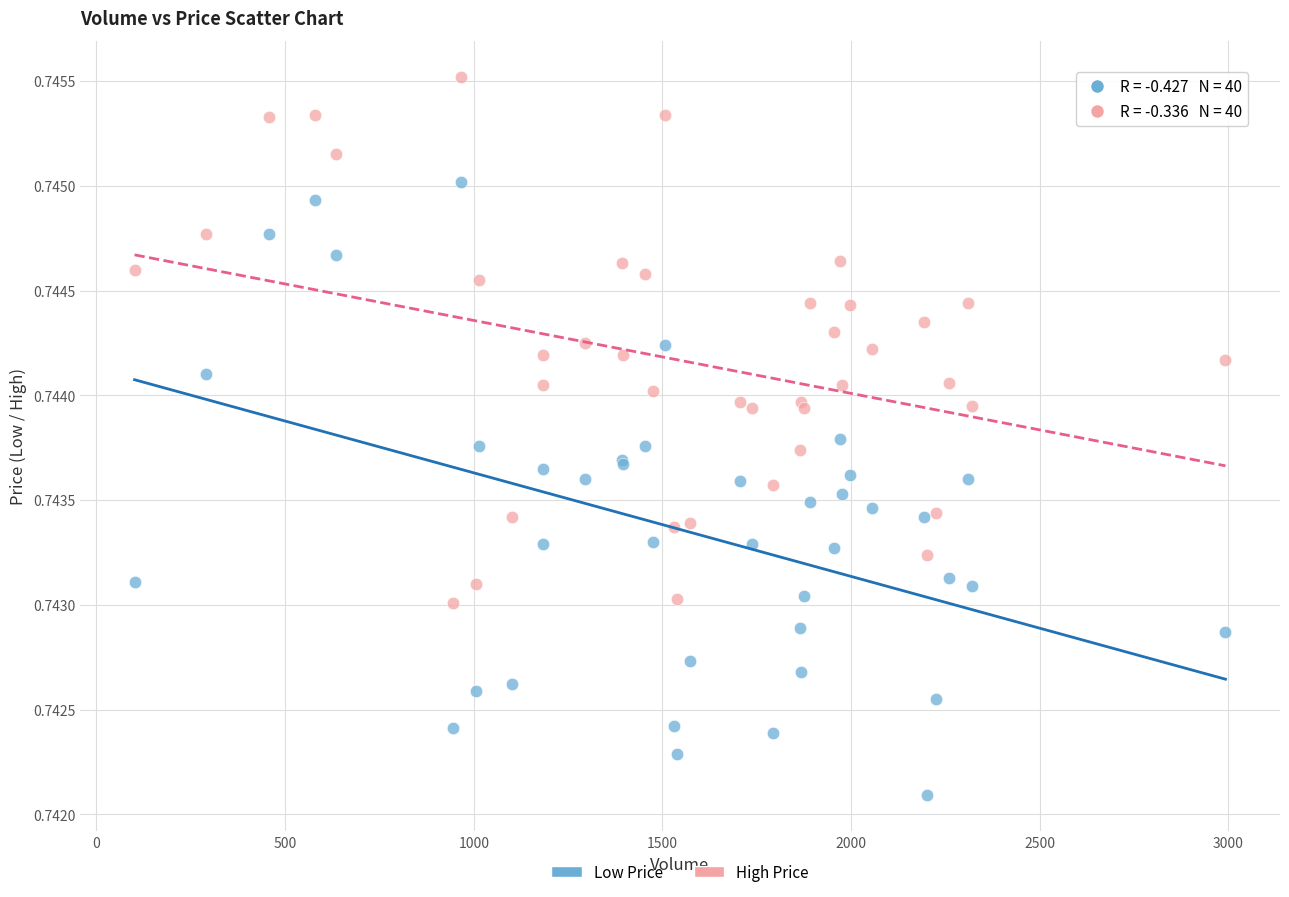

What are all the series names shown in the legend?

Low Price, High Price